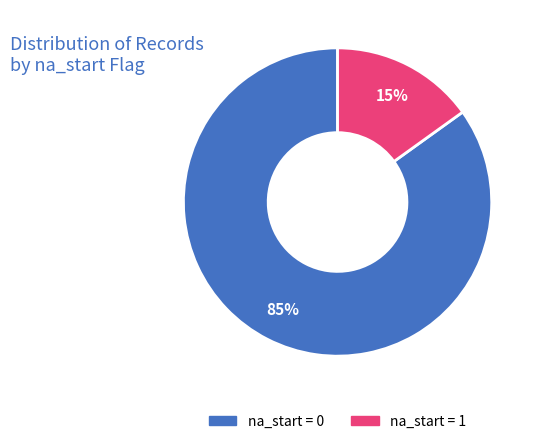

To the nearest percent, what is the difference between the largest and smallest slice percentages?

70%